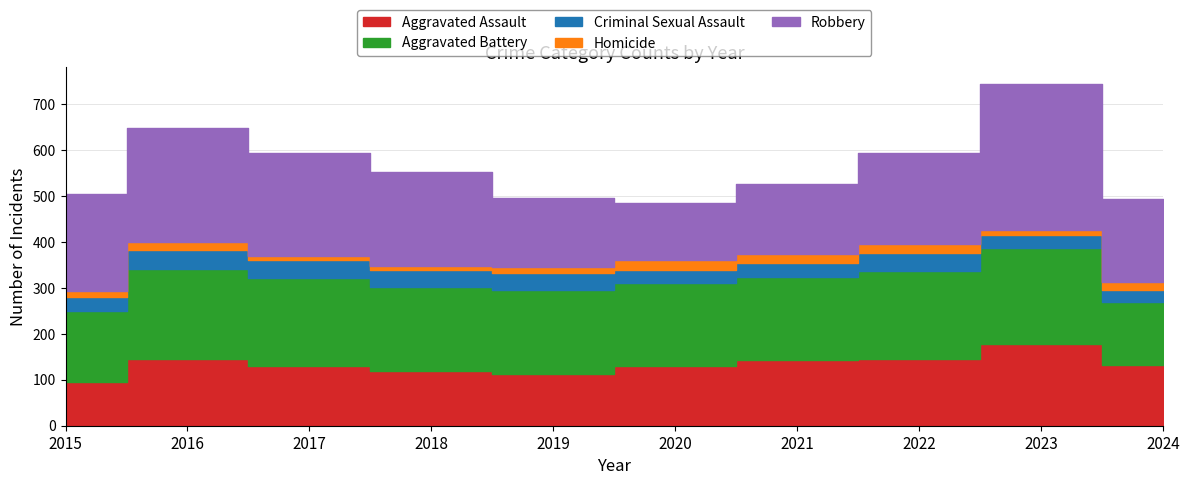

True or false: Criminal Sexual Assault and Aggravated Assault intersect in this chart.

False